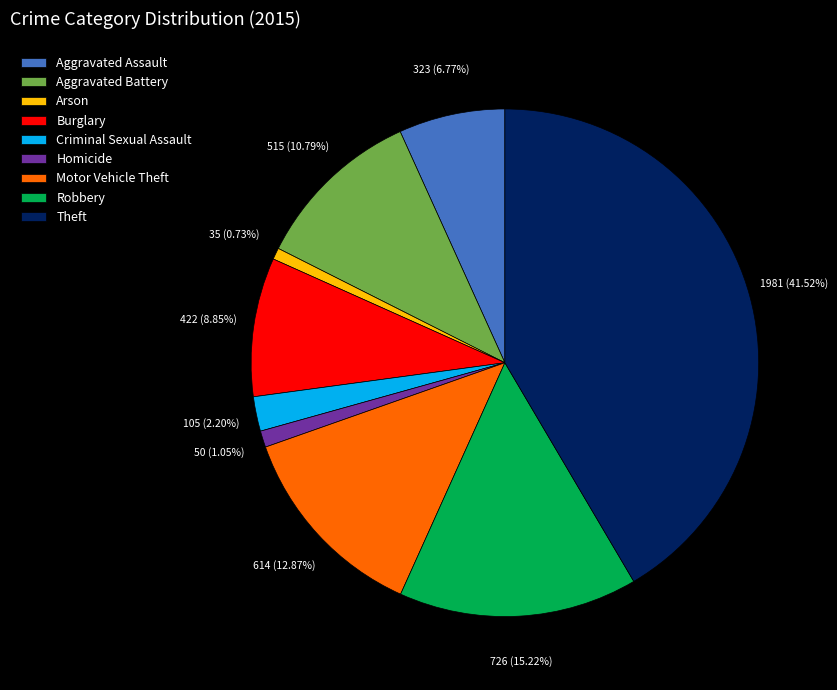

Which has a higher value, Aggravated Battery or Criminal Sexual Assault?

Aggravated Battery